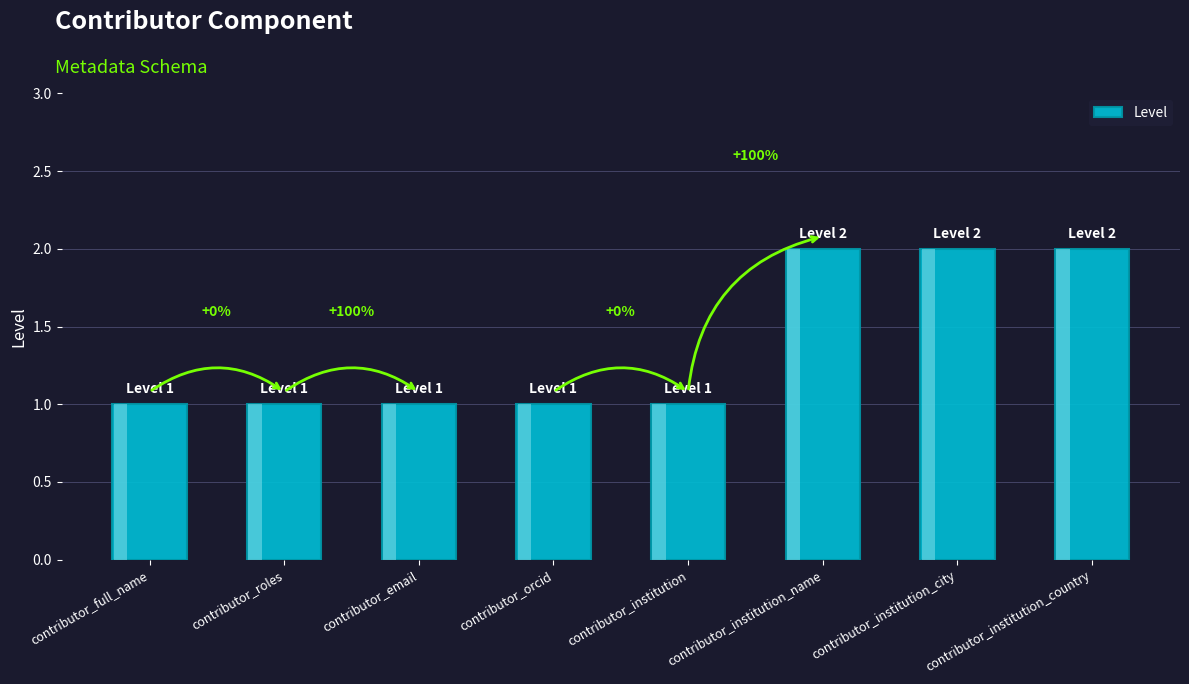

Does the chart contain any negative values?

No